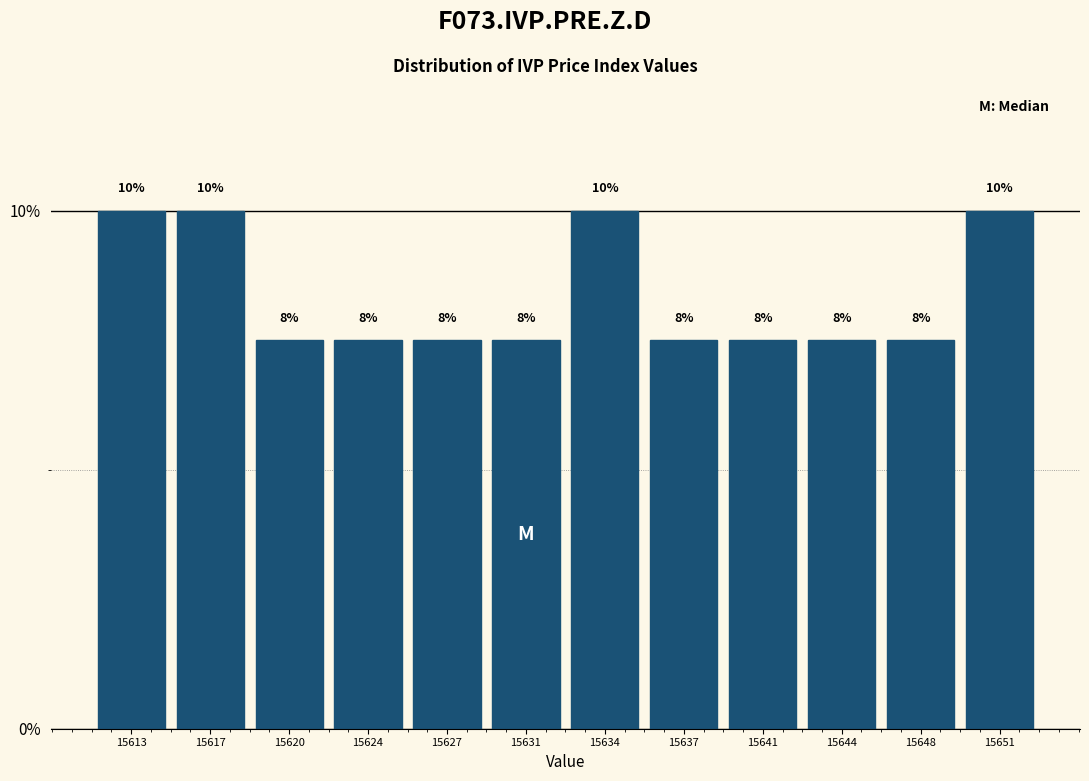

Are the bars horizontal?

No